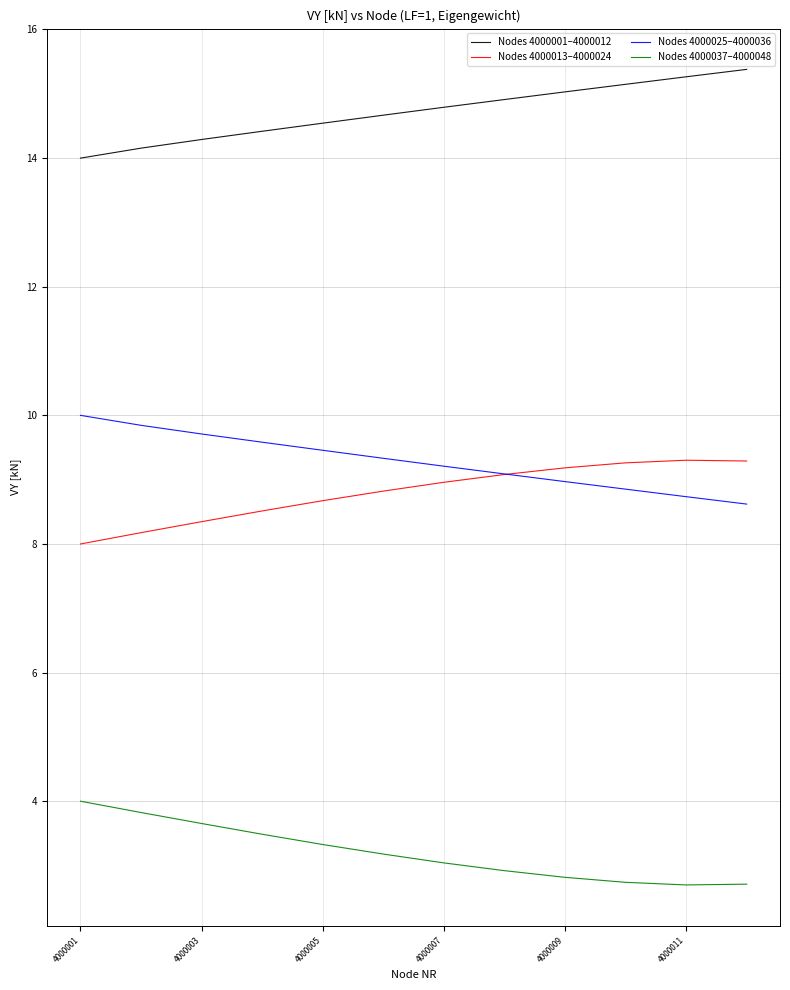

What are all the series names shown in the legend?

Nodes 4000001–4000012, Nodes 4000013–4000024, Nodes 4000025–4000036, Nodes 4000037–4000048